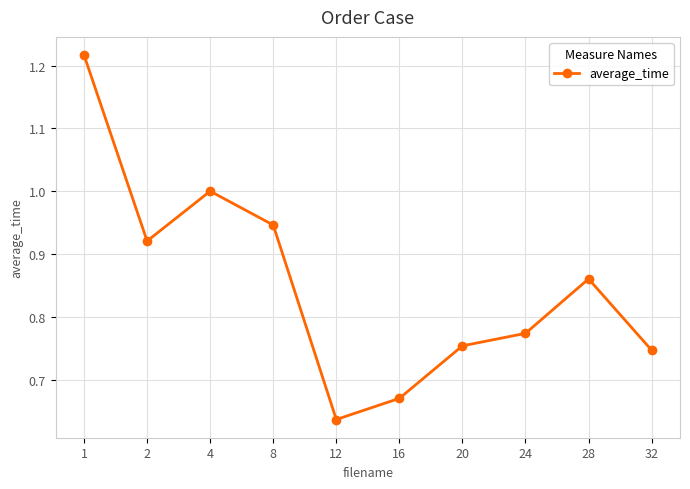

True or false: the data shows 0.4 at 16.

False